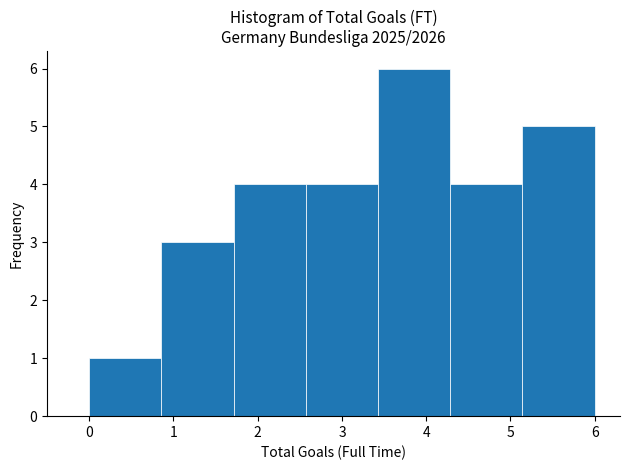

Reading left to right, list every bar in this chart as the range it spans on the x-axis followed by its height. Neither the bar edges nor the heights are printed on the chart, so give them approximately, as read against the axes.

0.0 to 0.9: 1
0.9 to 1.7: 3
1.7 to 2.6: 4
2.6 to 3.4: 4
3.4 to 4.3: 6
4.3 to 5.1: 4
5.1 to 6.0: 5